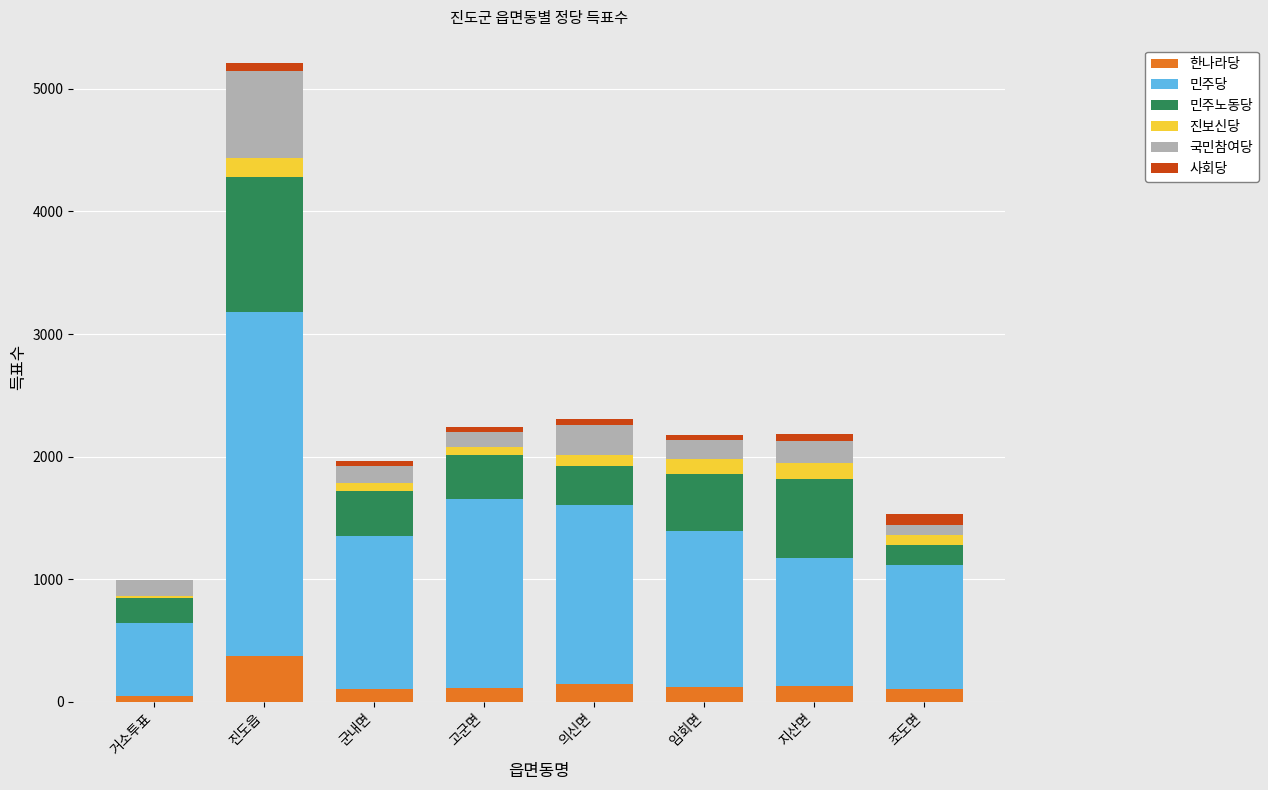

At which category is the sum across all series the highest?

진도읍